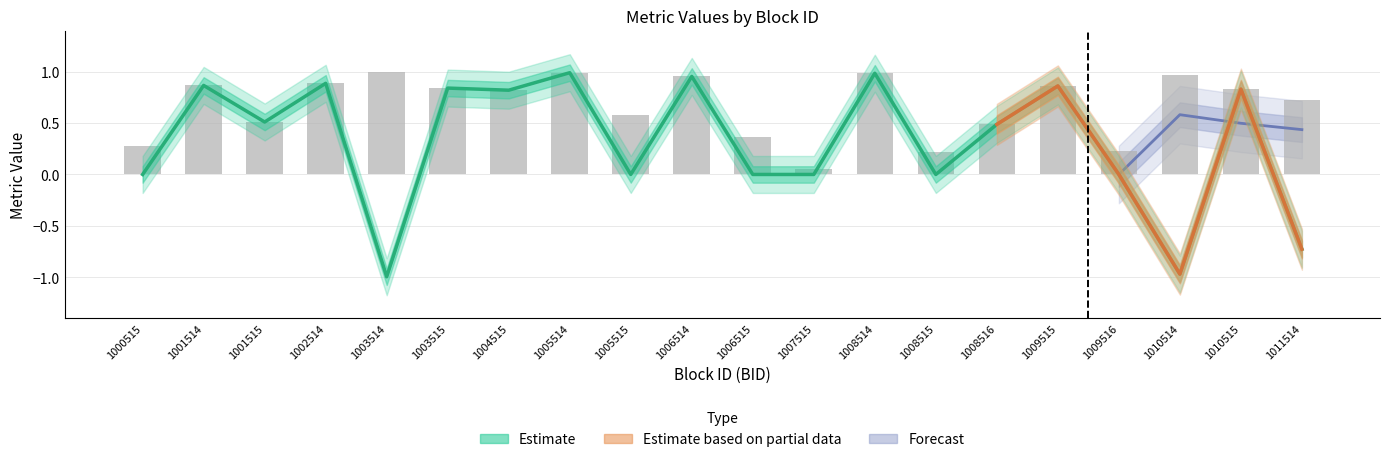

What is the difference between the maximum and second lowest values?

0.8